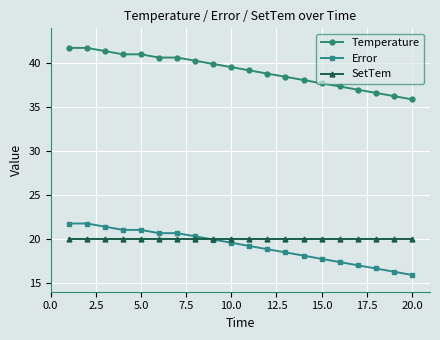

What is the minimum value shown in the chart?

15.9